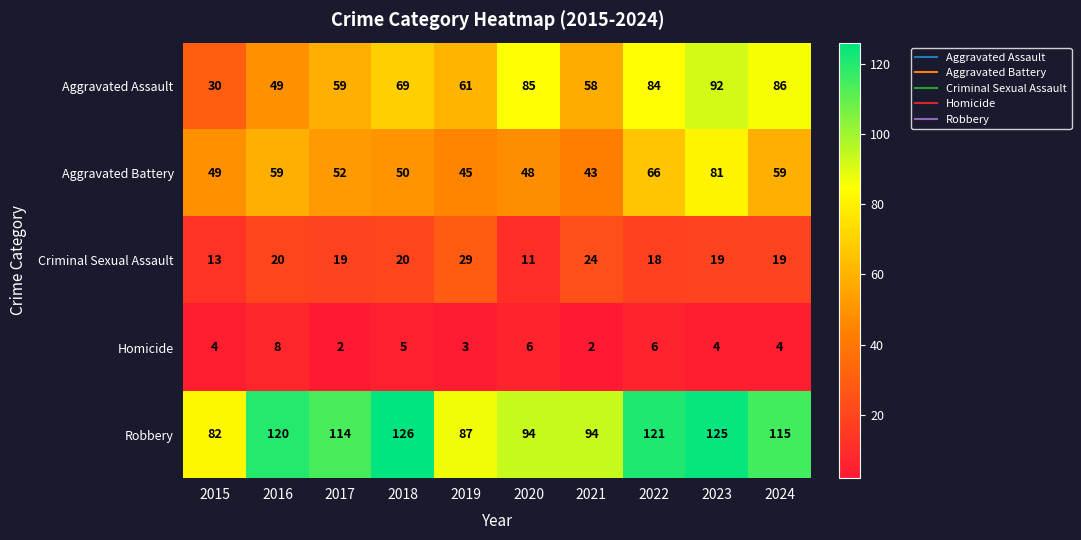

Which series has the widest spread of values?

Aggravated Assault